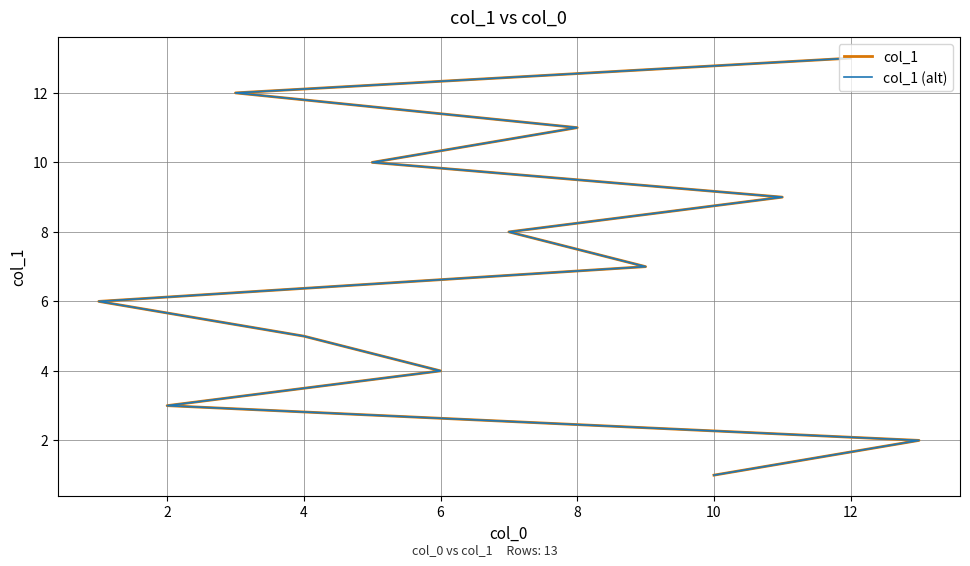

True or false: col_1 (alt) and col_1 cross at least once.

False